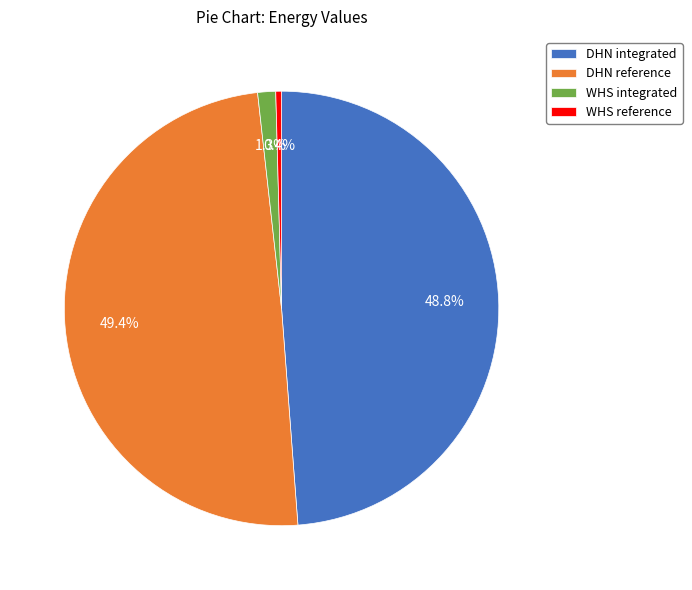

To the nearest percent, what is the difference between the WHS reference and DHN reference slice percentages?

49%